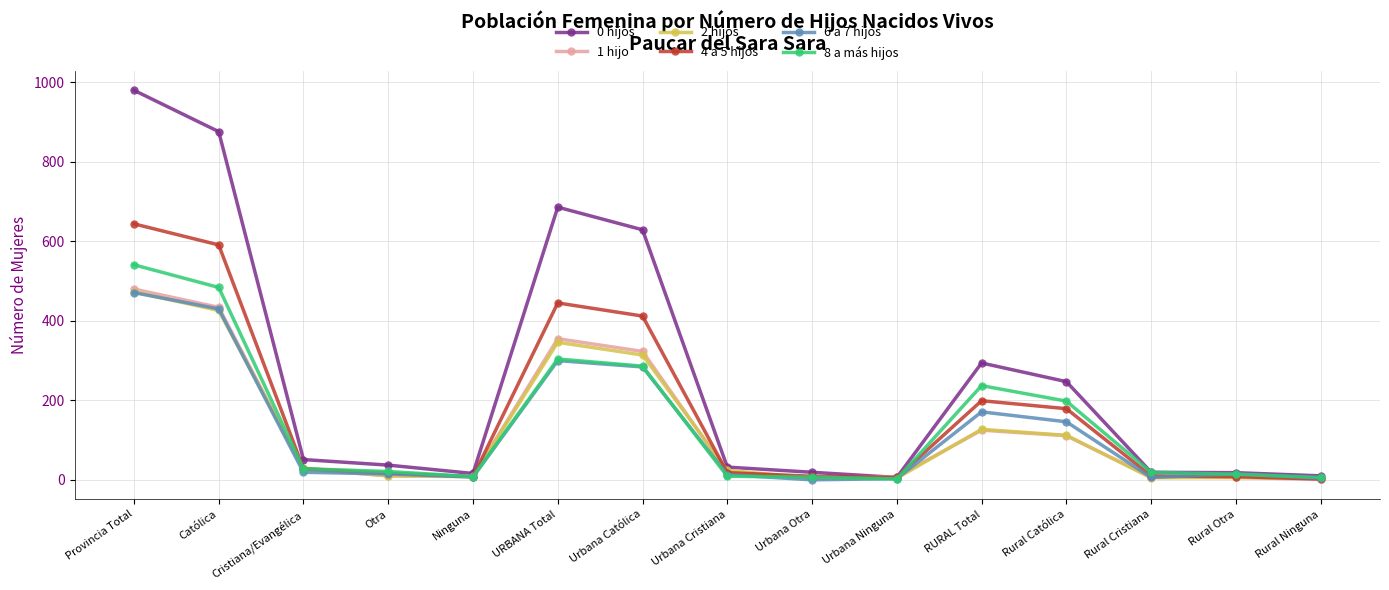

At which category is the sum across all series the highest?

Provincia Total